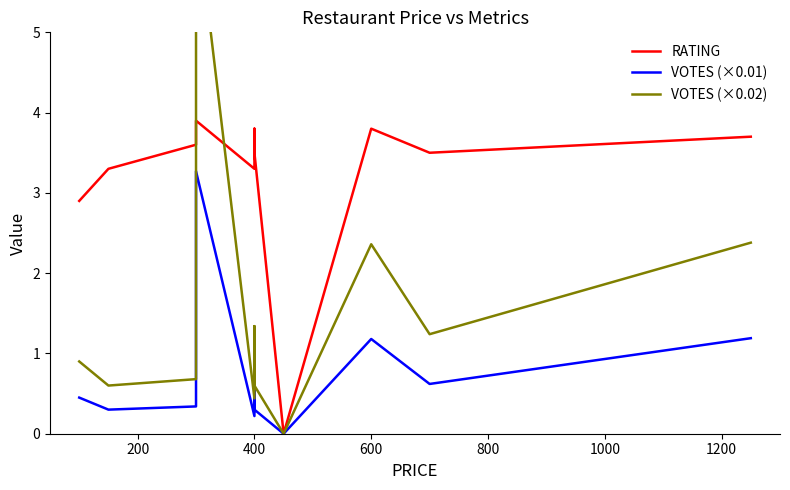

What is the average value of the RATING series?

3.2